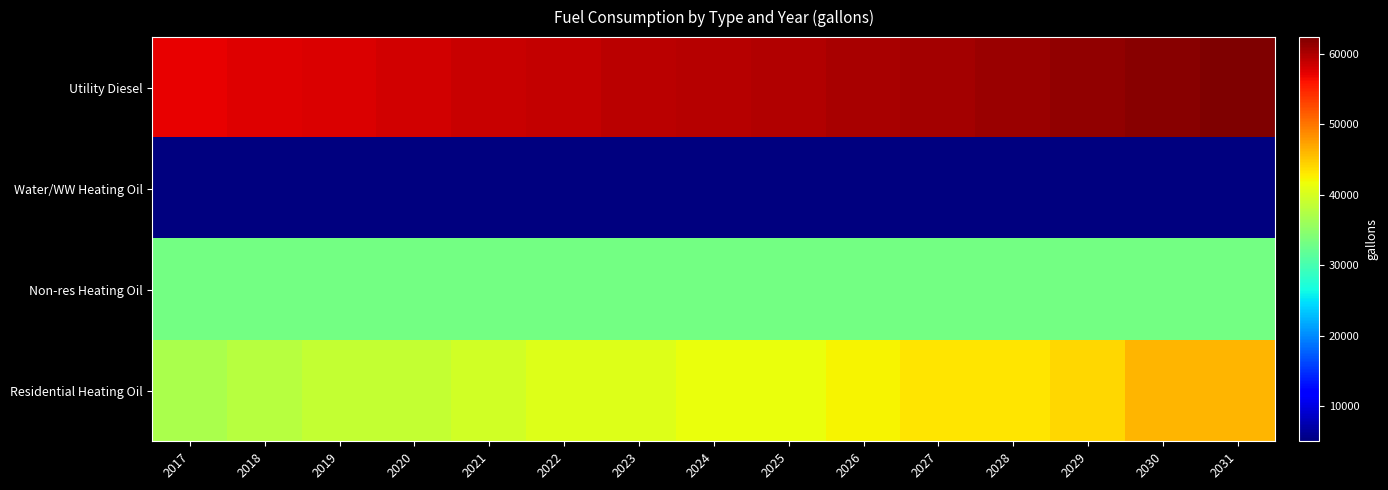

Rank the series at 2026 from highest to lowest value.

Utility Diesel, Residential Heating Oil, Non-res Heating Oil, Water/WW Heating Oil